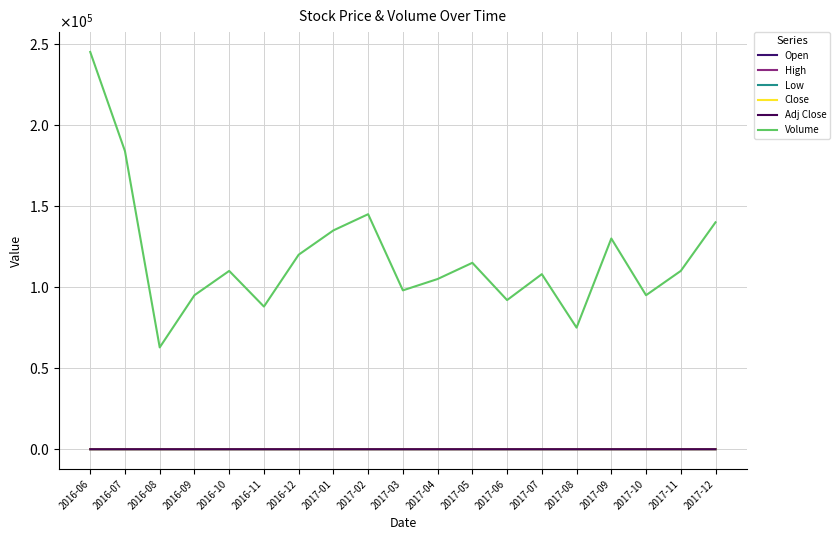

What are all the series names shown in the legend?

Open, High, Low, Close, Adj Close, Volume